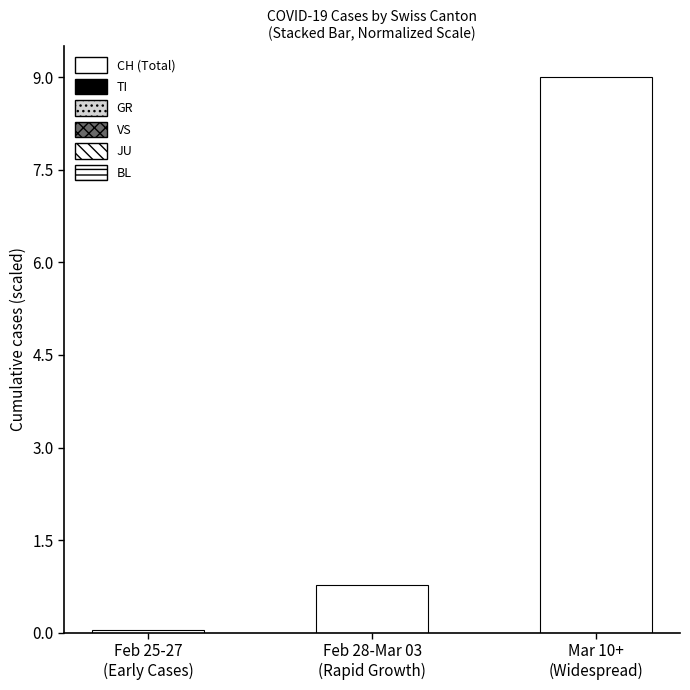

Which series changed the most between Feb 28-Mar 03
(Rapid Growth) and Mar 10+
(Widespread)?

CH